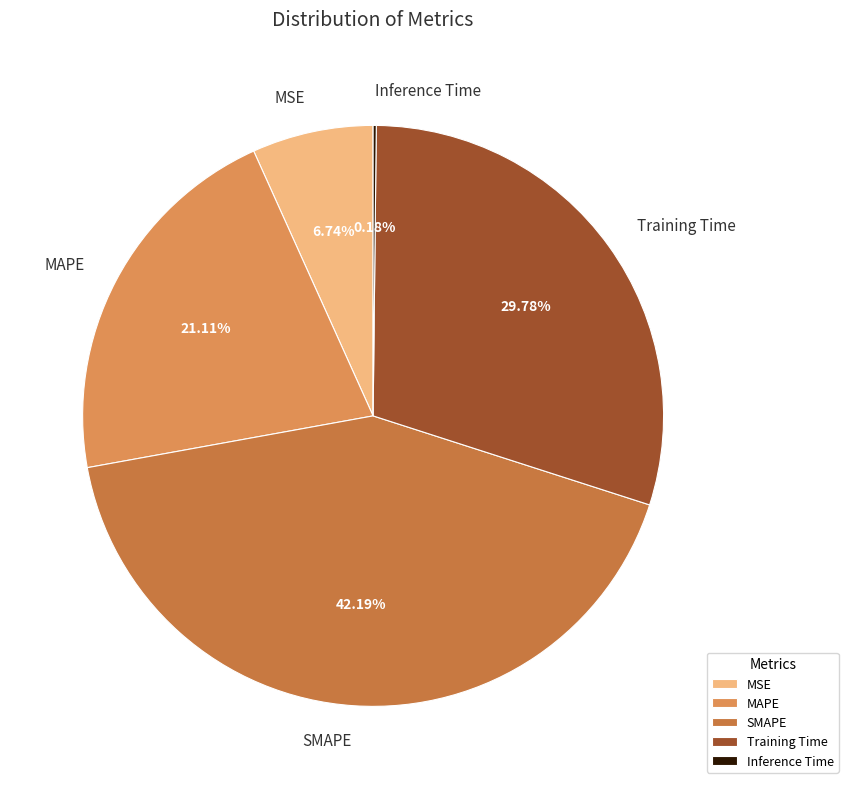

What is the ratio of the value at SMAPE to the value at Training Time?

1.4